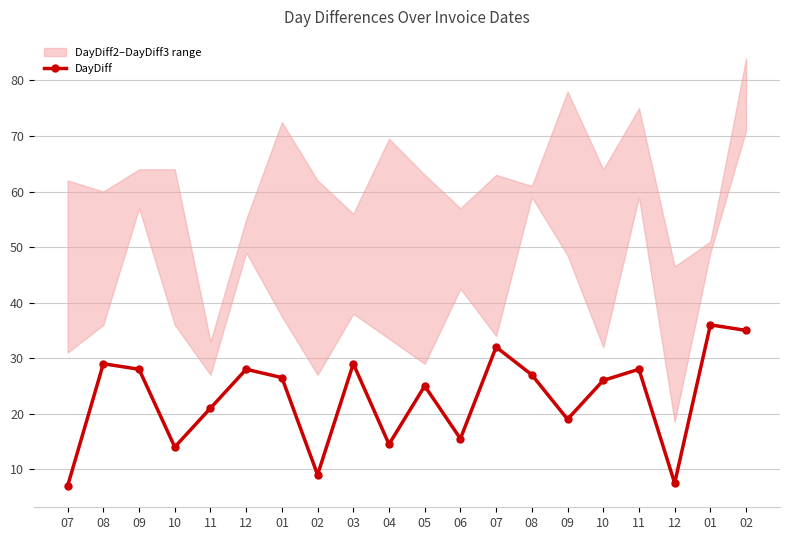

List the labels in order of value, largest first.

01, 02, 07, 08, 03, 09, 12, 11, 08, 01, 10, 05, 11, 09, 06, 04, 10, 02, 12, 07